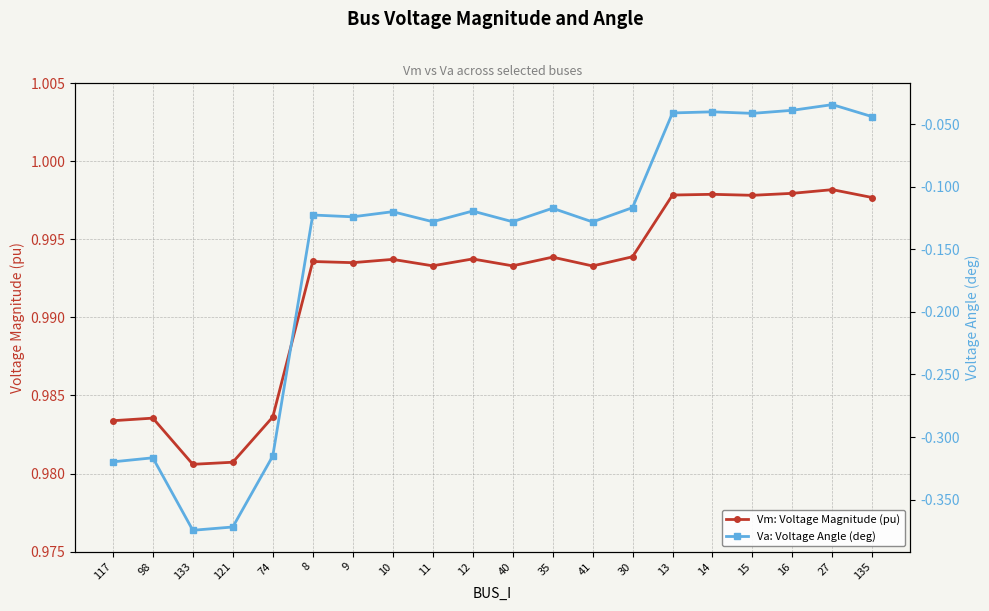

What is the sum of all Vm: Voltage Magnitude (pu) values?

19.8